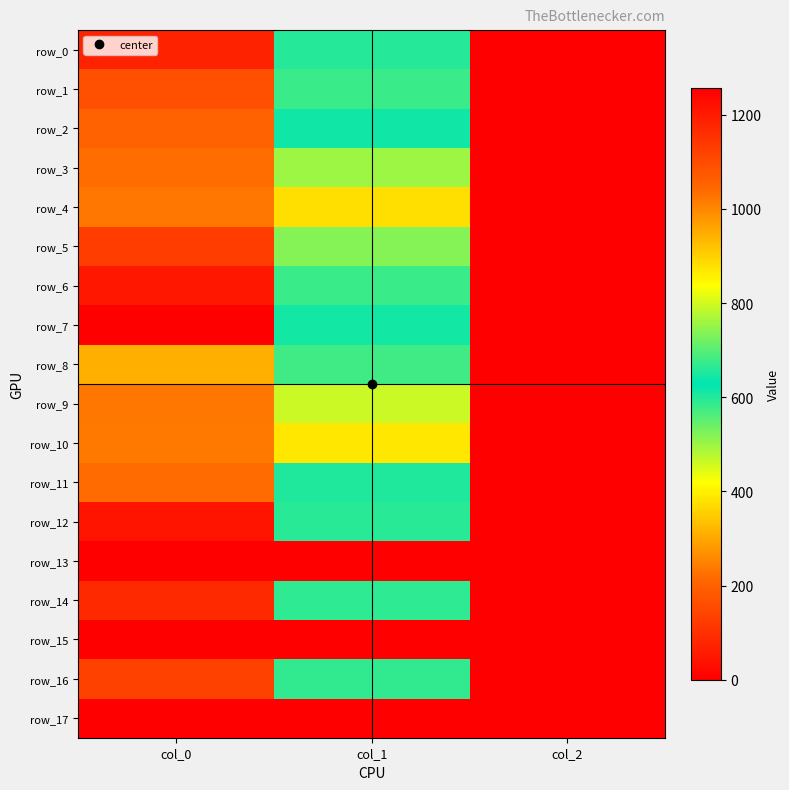

What is the maximum value shown in the chart?

1256.7